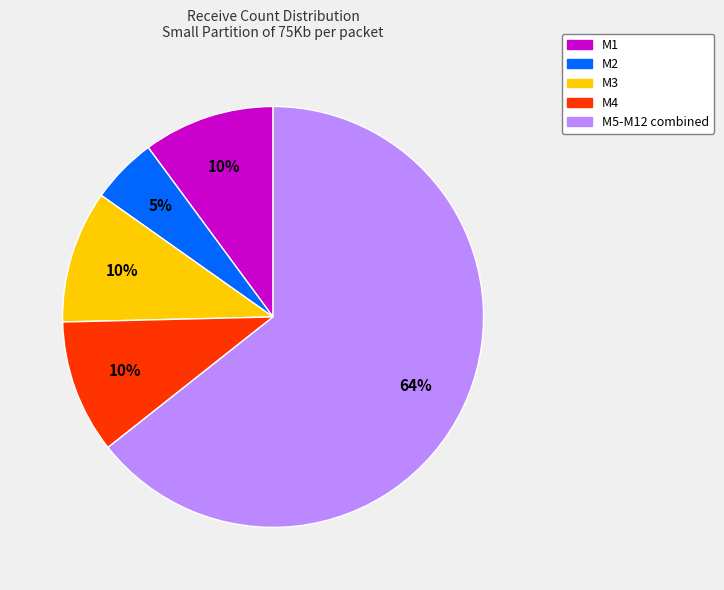

Combined, do M3 and M4 account for over 50%?

No